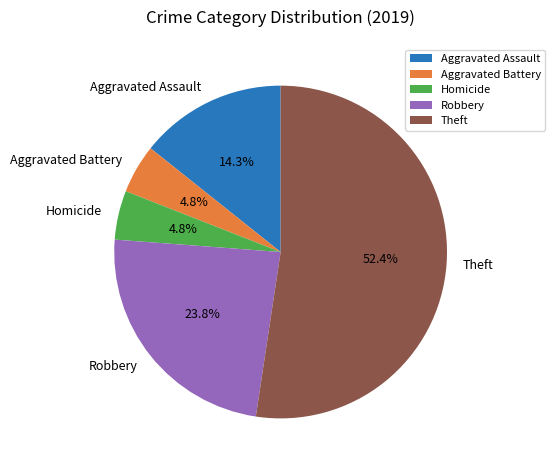

Approximately how many times larger is the value at Robbery compared to Aggravated Assault?

1.7